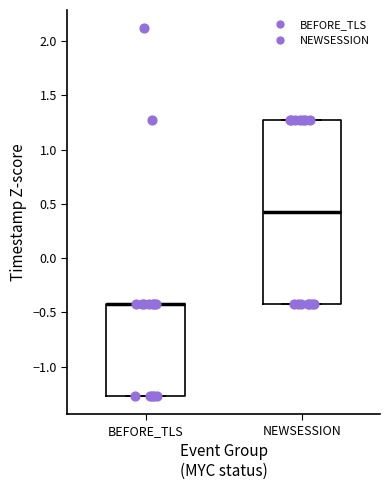

Comparing the boxes themselves (not the whiskers), which one is the tallest?

NEWSESSION